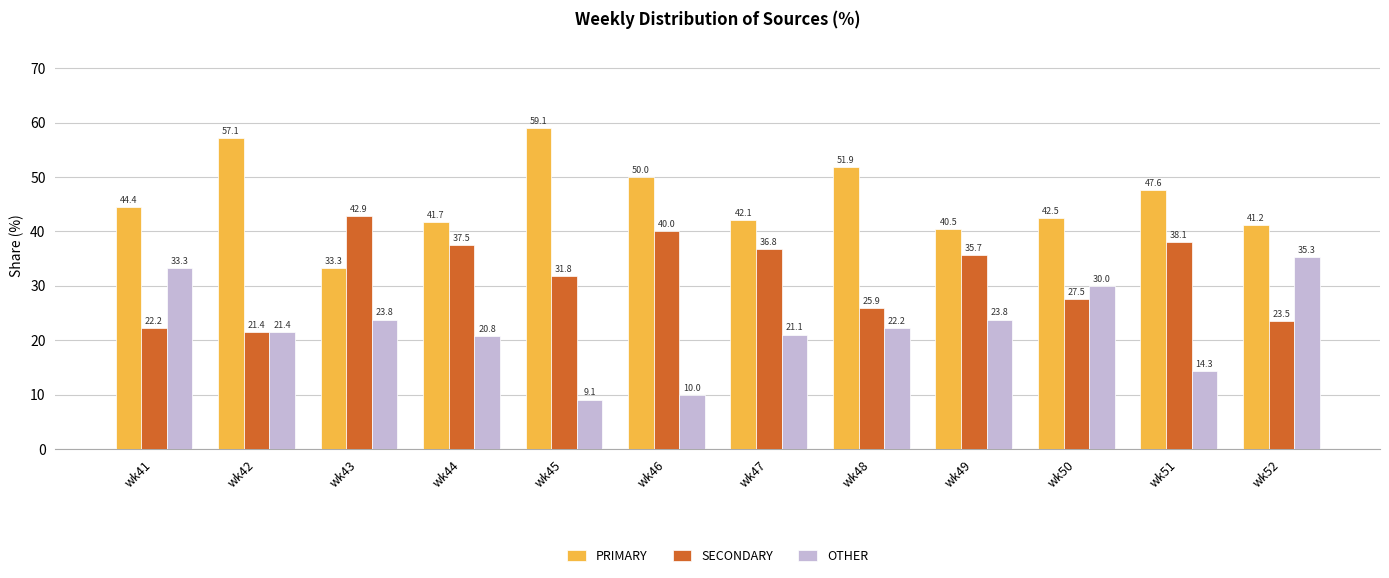

What is the highest value of the SECONDARY series?

42.9